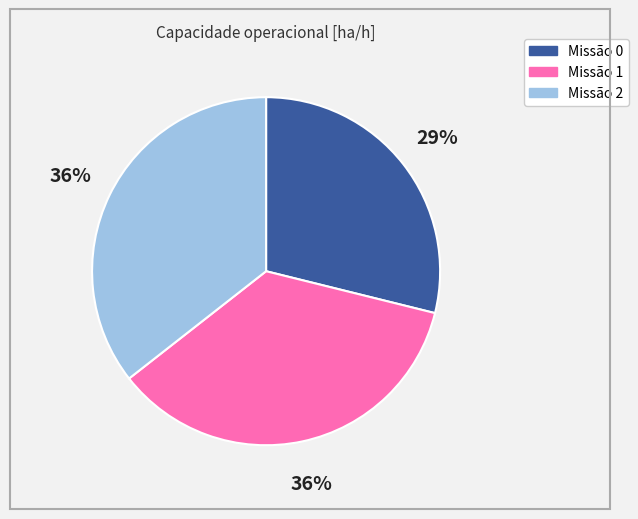

Is there any slice that represents more than half of the pie?

No